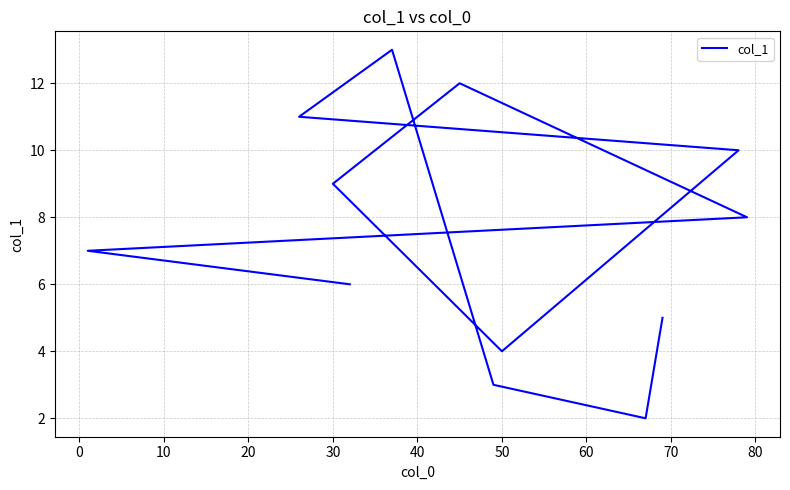

Count the number of data series in this chart.

1